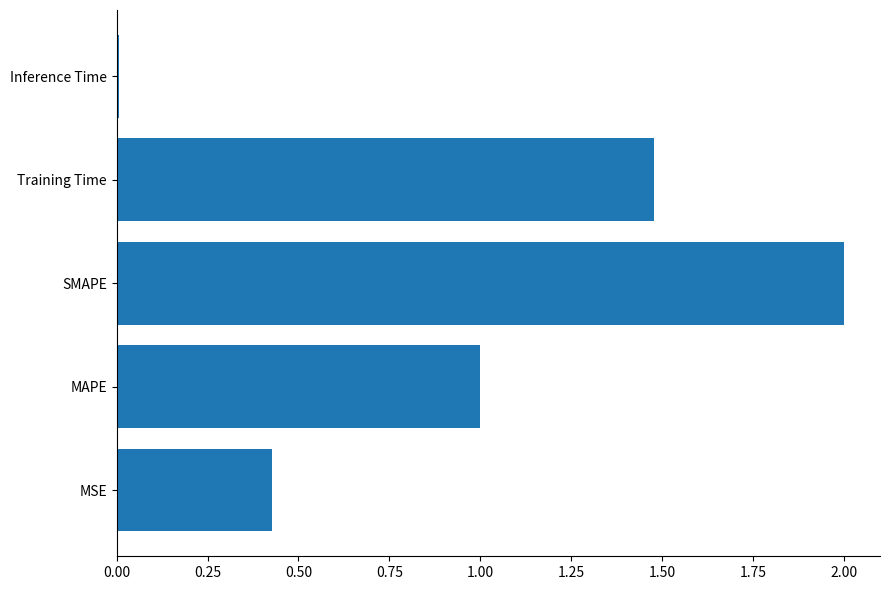

Between Training Time and MAPE, which is larger?

Training Time